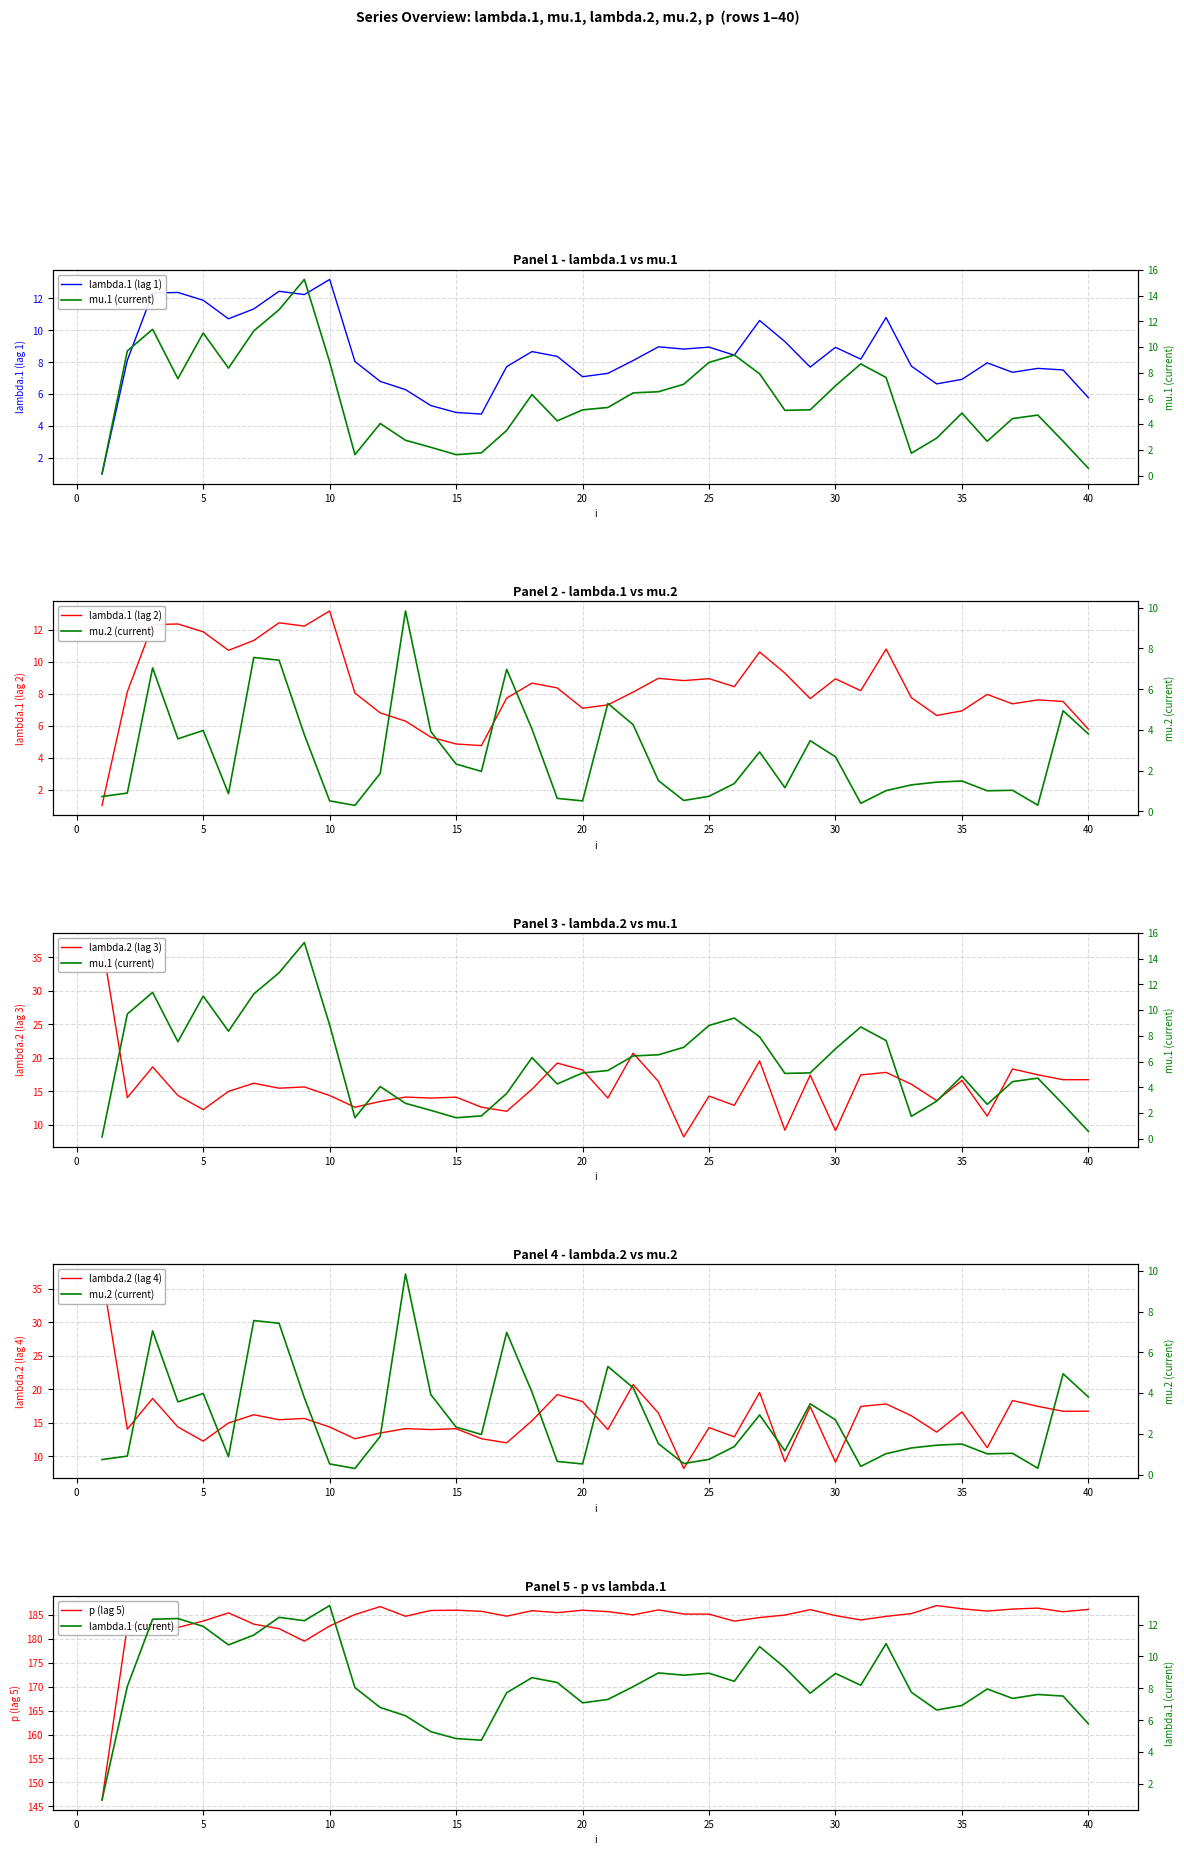

True or false: lambda.2 has a value of 28.2 at 3.

False